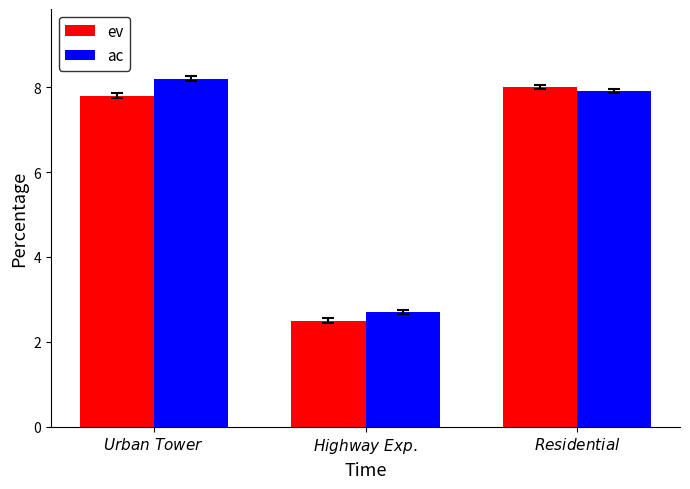

Reading left to right, transcribe all the data shown in this chart.

ev: $\mathit{Urban\ Tower}$=7.8	$\mathit{Highway\ Exp.}$=2.5	$\mathit{Residential}$=8.0
ac: $\mathit{Urban\ Tower}$=8.2	$\mathit{Highway\ Exp.}$=2.7	$\mathit{Residential}$=7.9